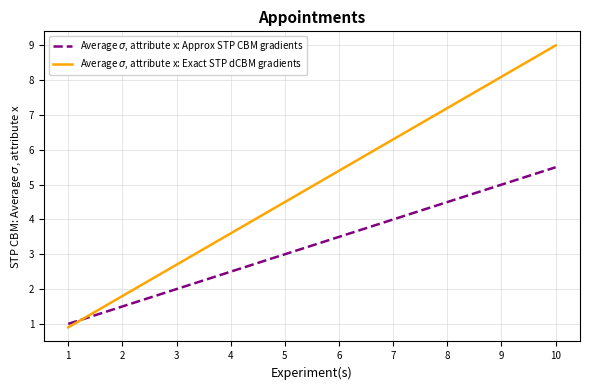

At 2, list the series in order from largest to smallest.

Average $\sigma$, attribute x: Exact STP dCBM gradients, Average $\sigma$, attribute x: Approx STP CBM gradients